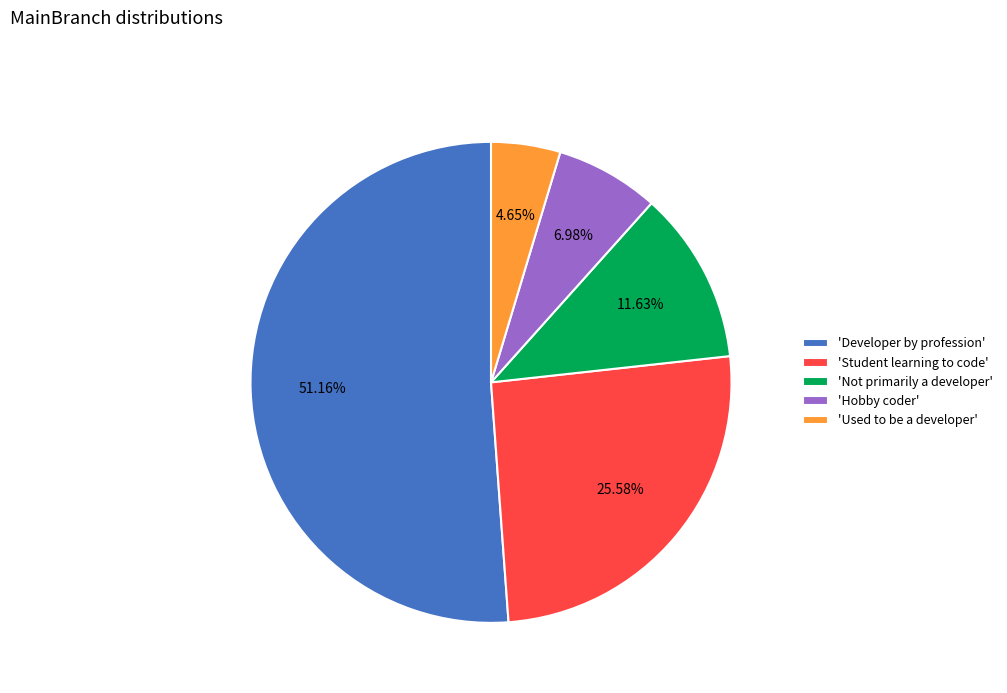

Is the sum of 'Student learning to code' and 'Not primarily a developer' greater than half?

No